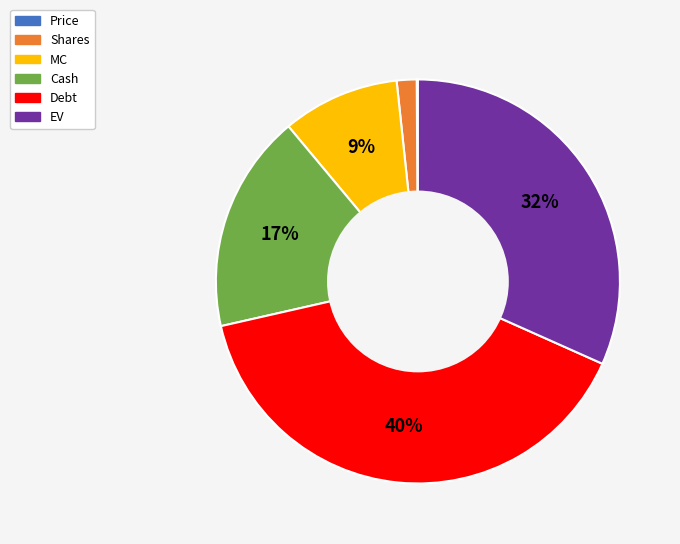

Does any single category account for the majority?

No